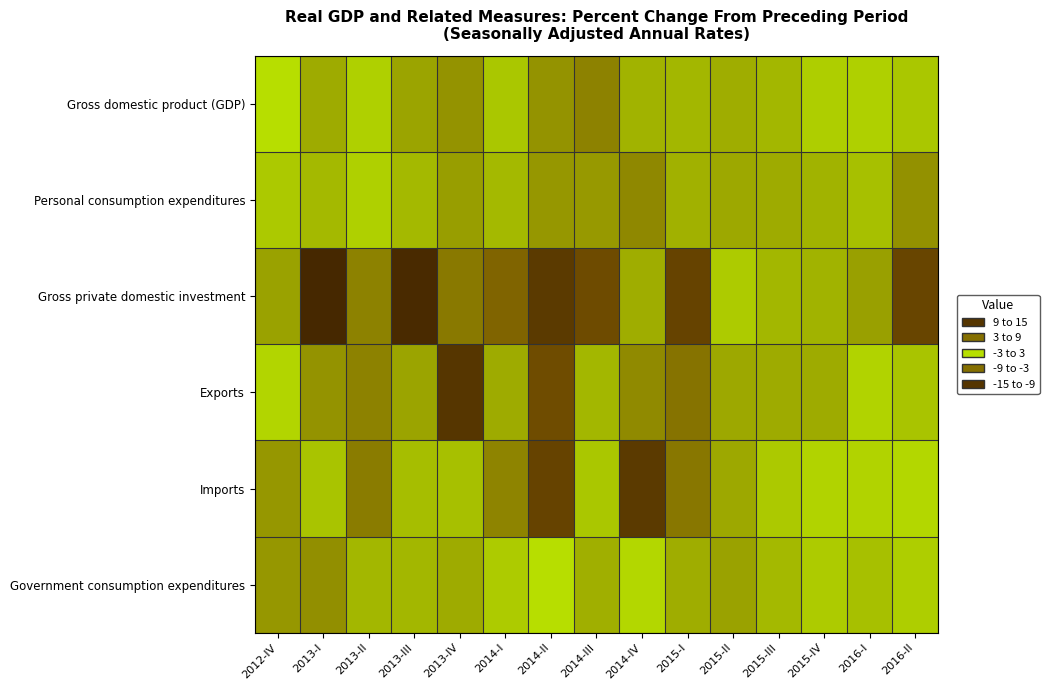

What is the minimum value shown in the chart?

-9.7